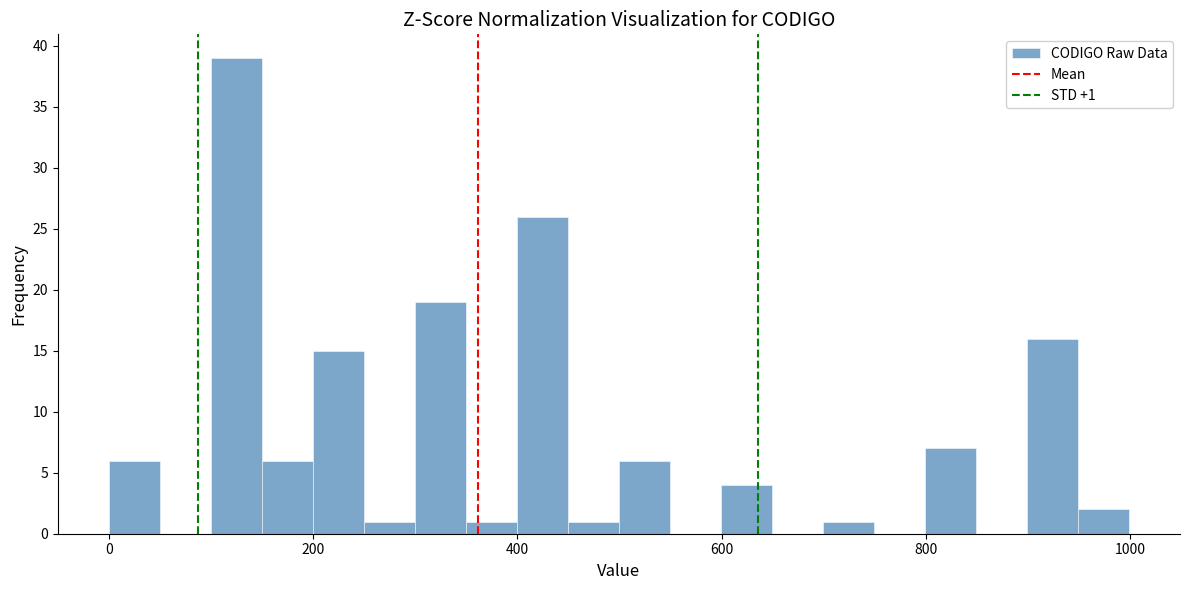

Around what value on the x-axis is the tallest bar? Give the approximate position of its centre, as read against the axis.

120